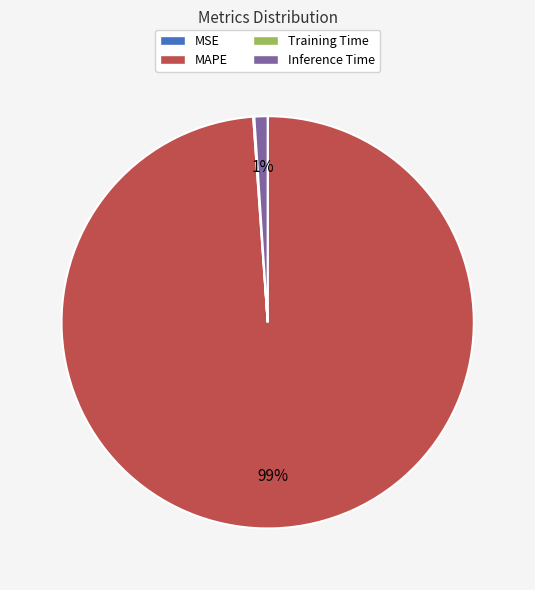

To the nearest percent, what portion does MAPE represent?

99%